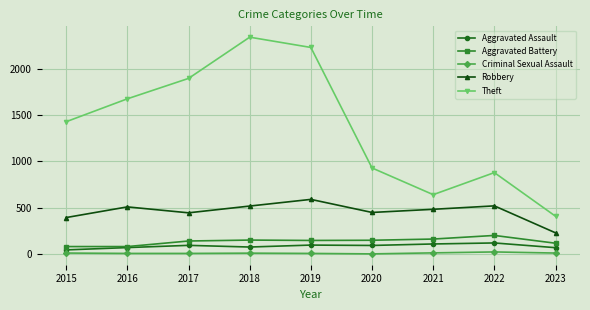

What value does the Theft series have at 2018, to the nearest 100?

2300